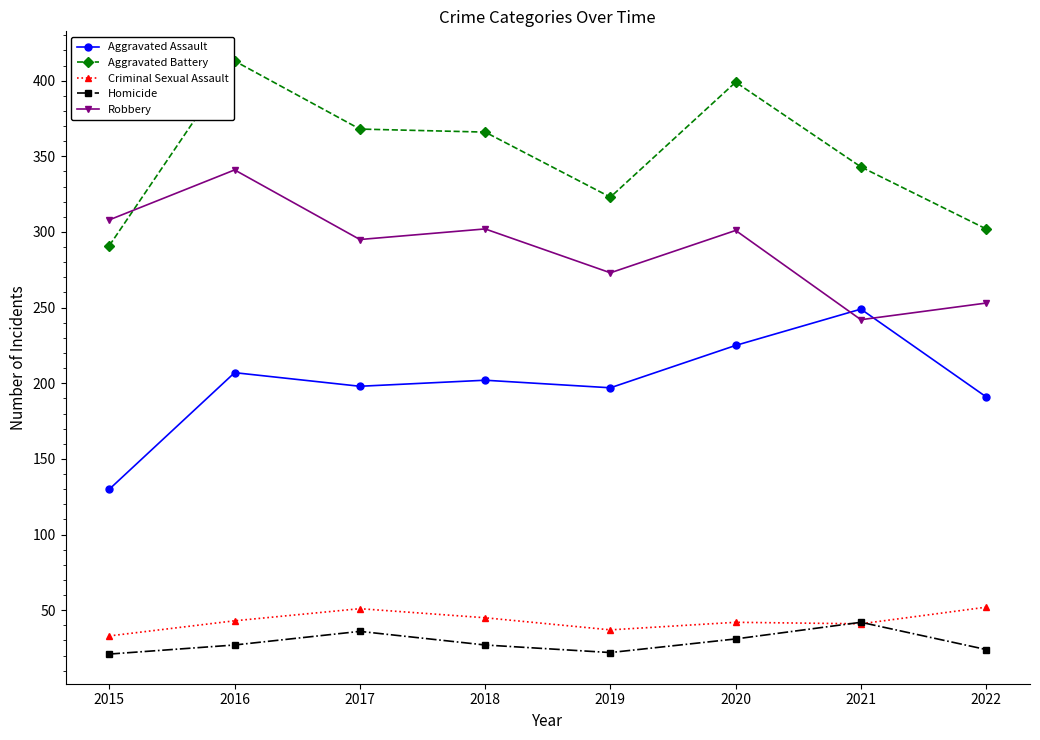

What is the difference between the highest and lowest values at 2021?

302